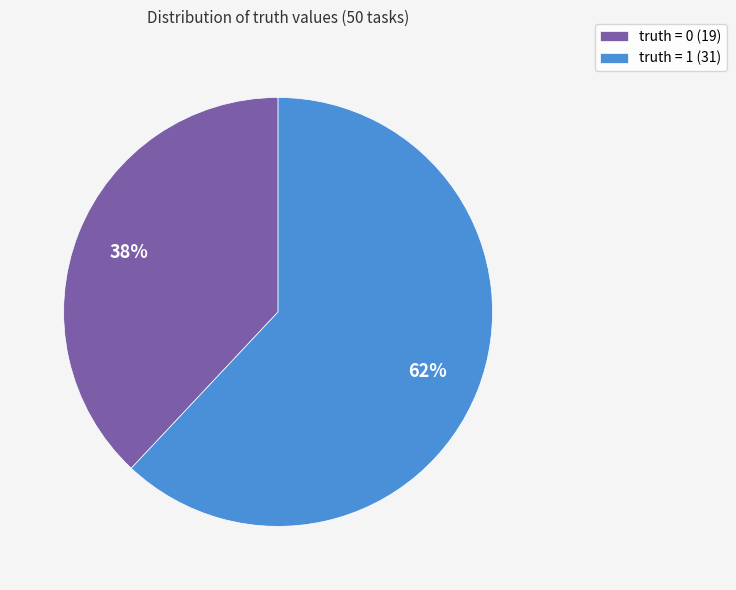

Is there a majority slice in this chart?

Yes